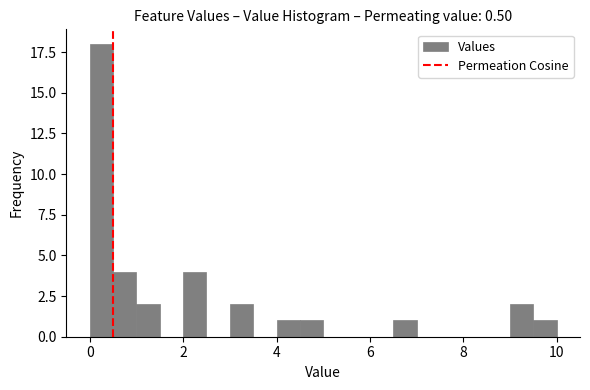

Around what value on the x-axis is the tallest bar? Give the approximate position of its centre, as read against the axis.

0.2